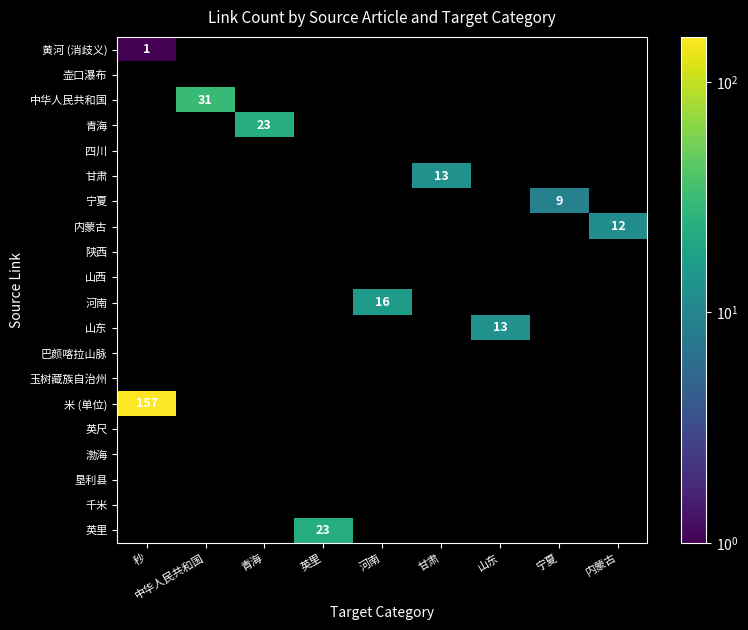

At how many categories does at least one series exceed 14?

5